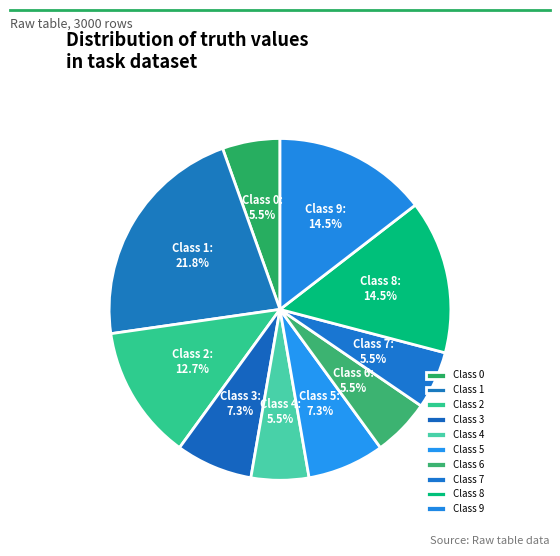

Approximately how many times larger is the value at Class 0 compared to Class 2?

0.4